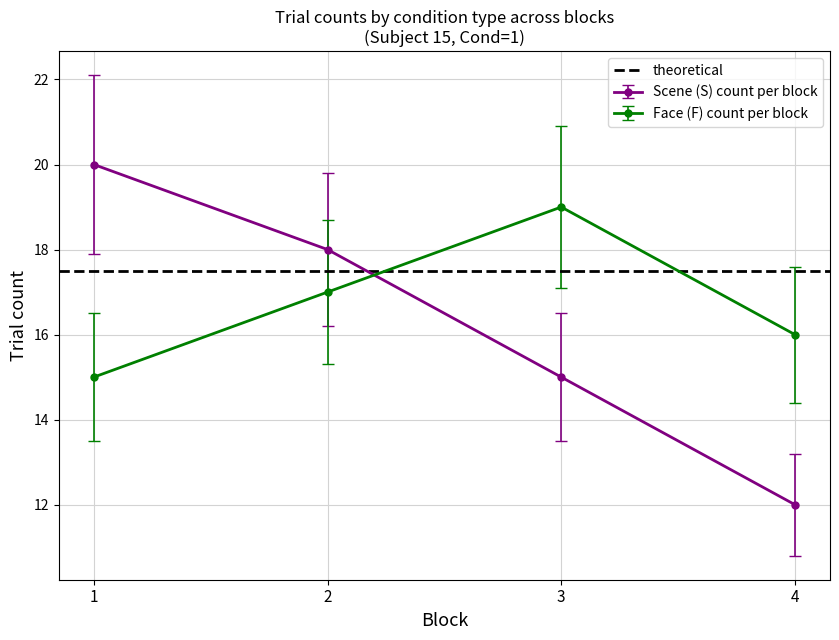

What is the difference between the highest and lowest values at 4?

4